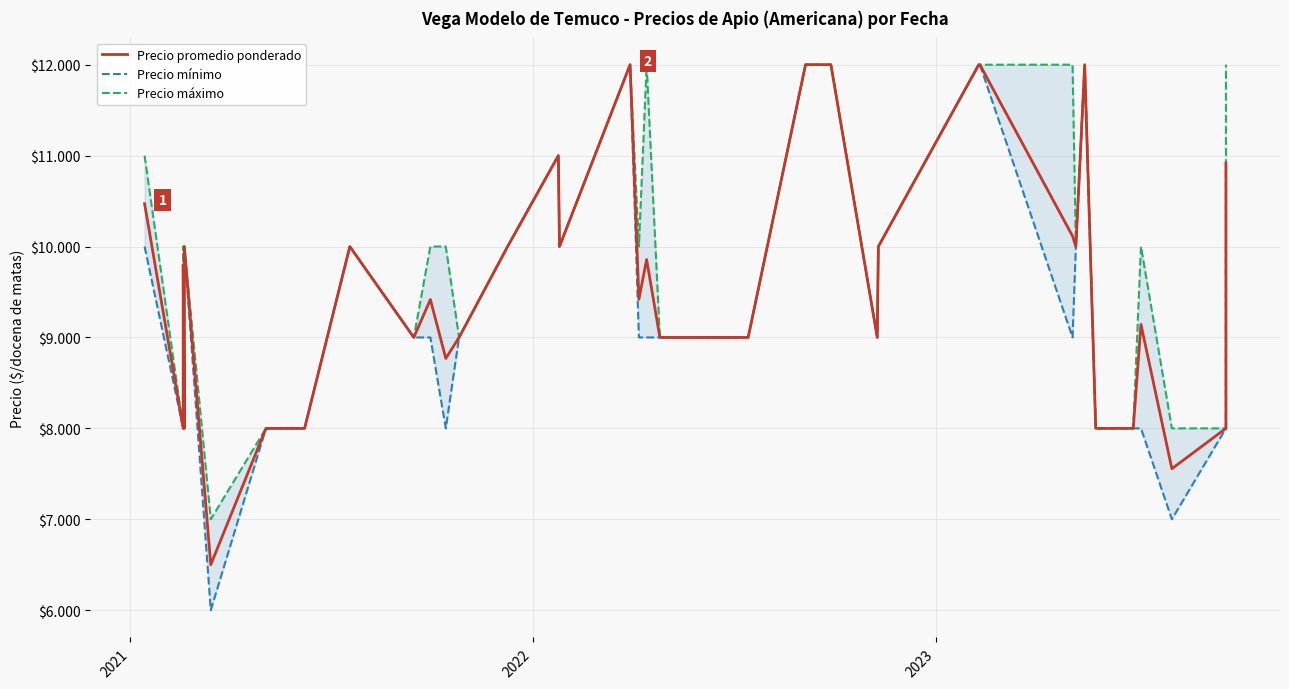

True or false: Precio máximo and Precio promedio ponderado cross at least once.

False